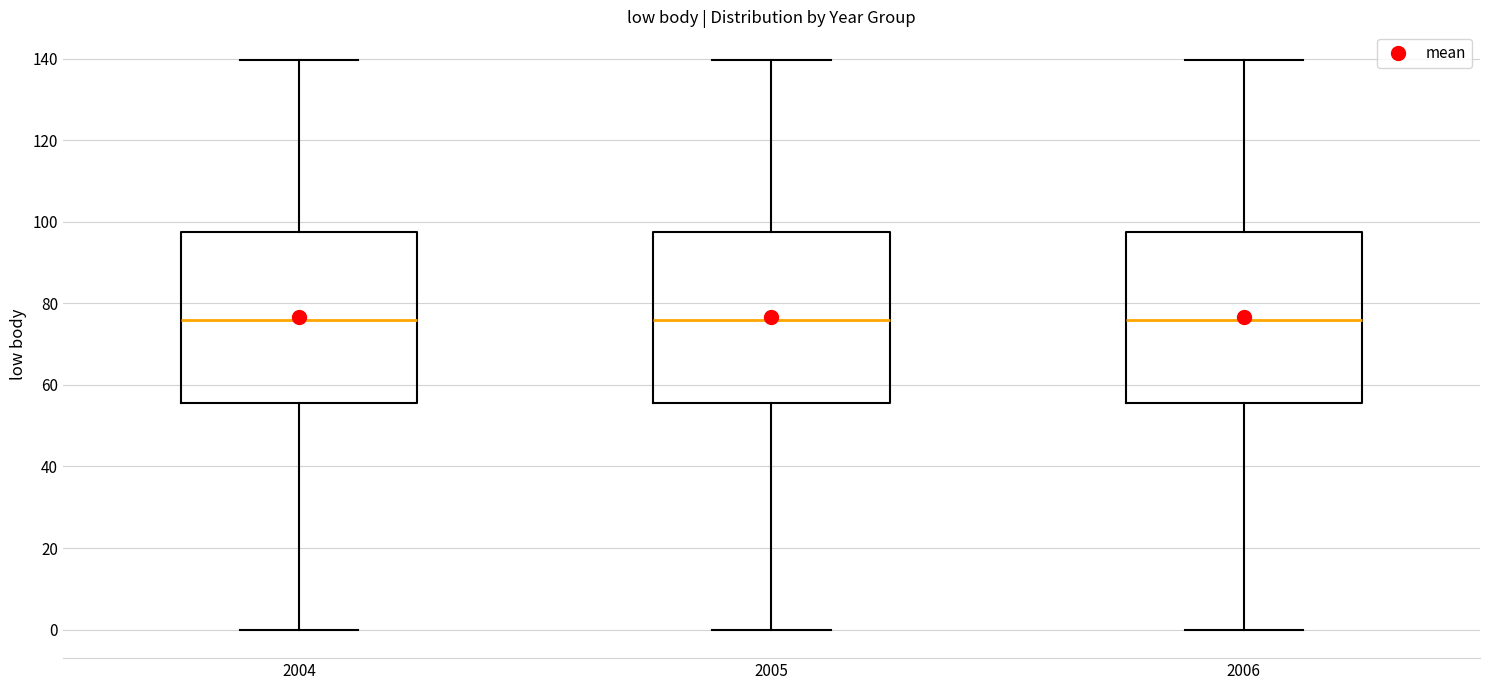

Reading left to right, read every box against the y-axis: the position of its median line, the range the box covers, and the ends of its whiskers. The values are not printed on the chart, so give them approximately, as read against the axis.

2004: median 76, box 56 to 98, whiskers 0 to 140
2005: median 76, box 56 to 98, whiskers 0 to 140
2006: median 76, box 56 to 98, whiskers 0 to 140